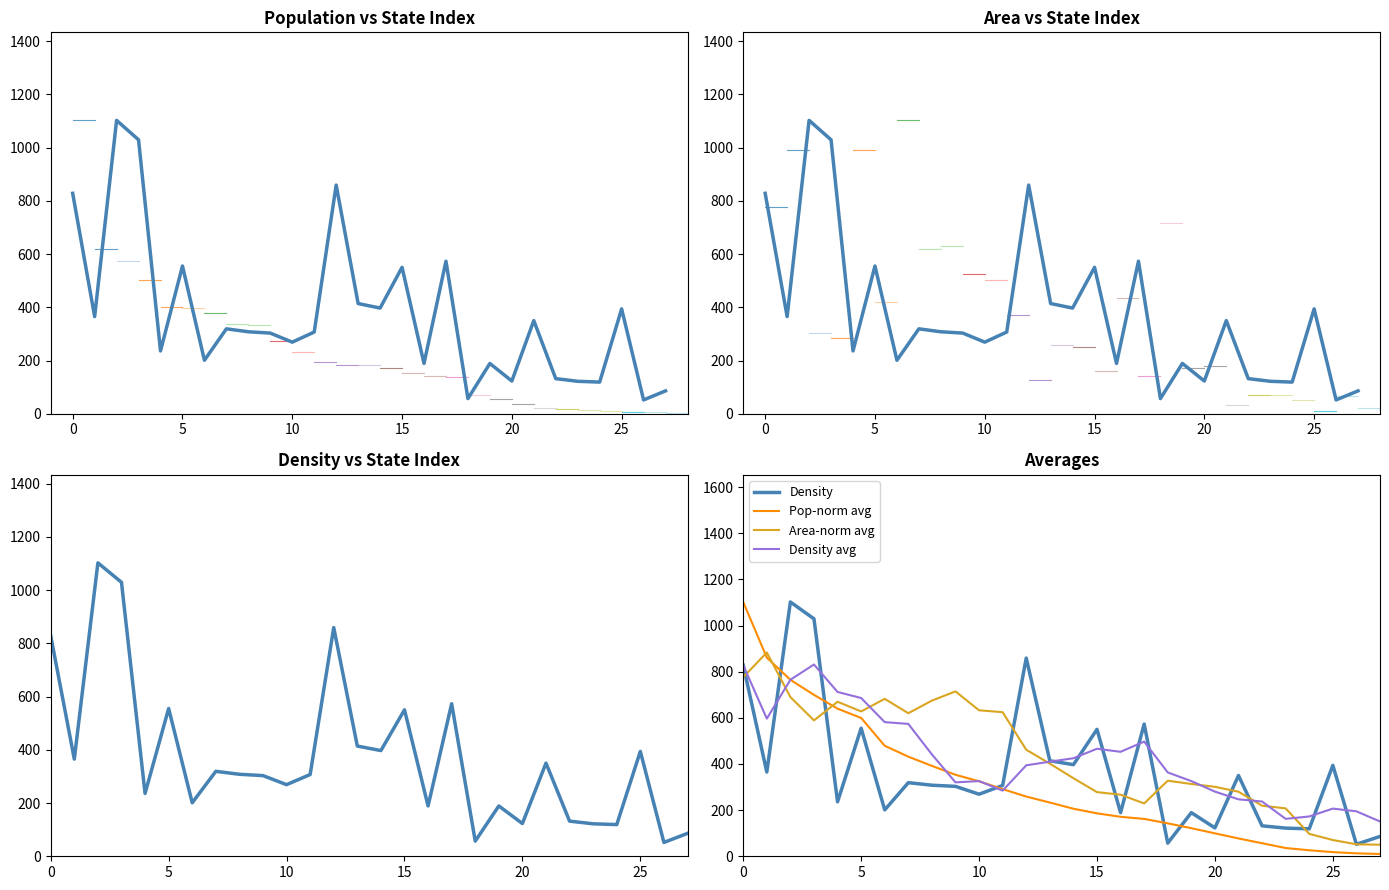

What is the minimum value shown in the chart?

9.9